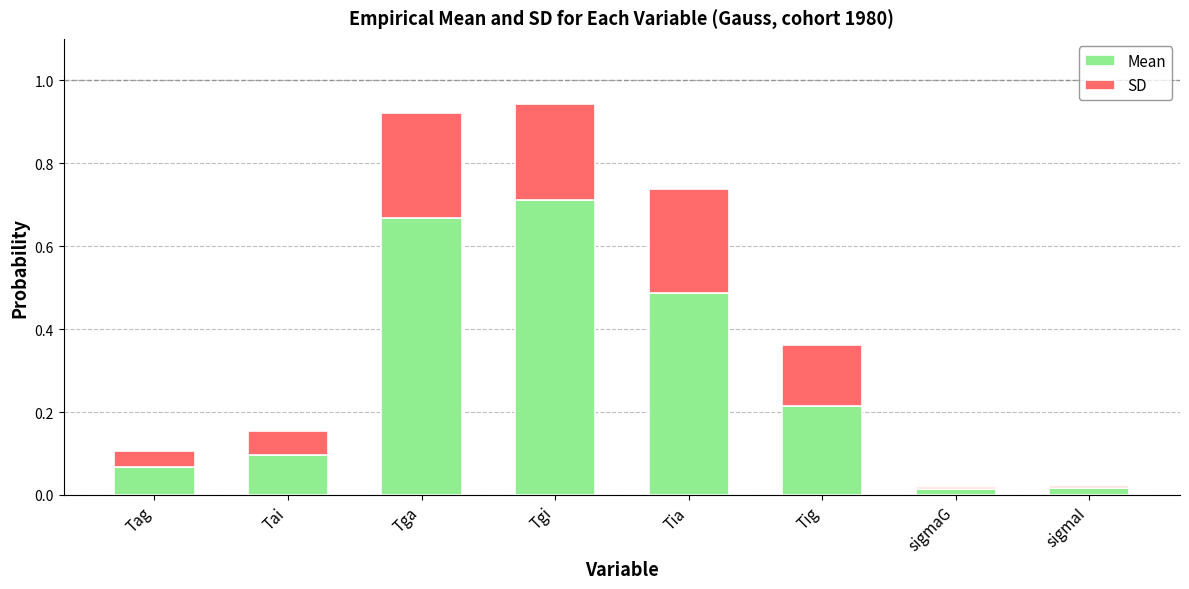

Is it true that Mean equals 0.0 at Tag?

False